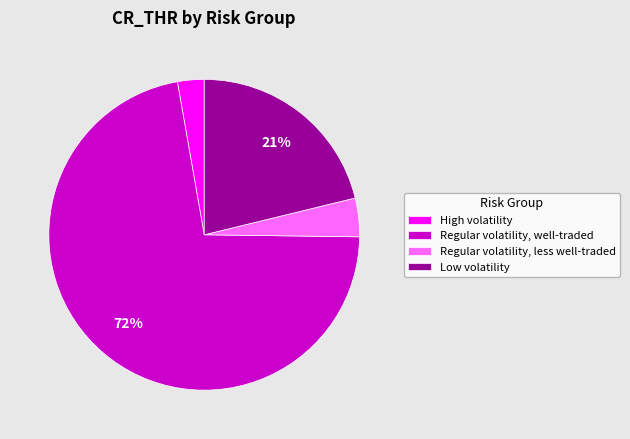

Which slice represents more than half of the pie?

Regular volatility, well-traded